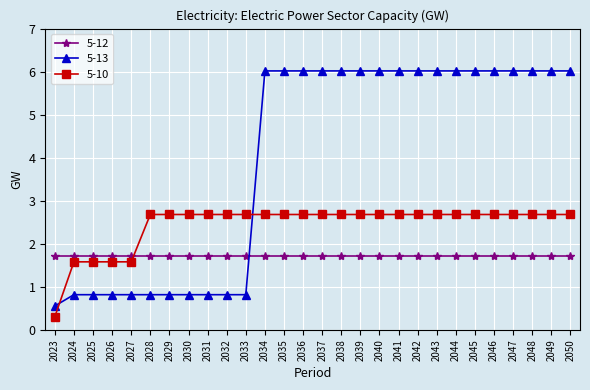

True or false: 5-13 has a value of 0.4 at 2031.

False